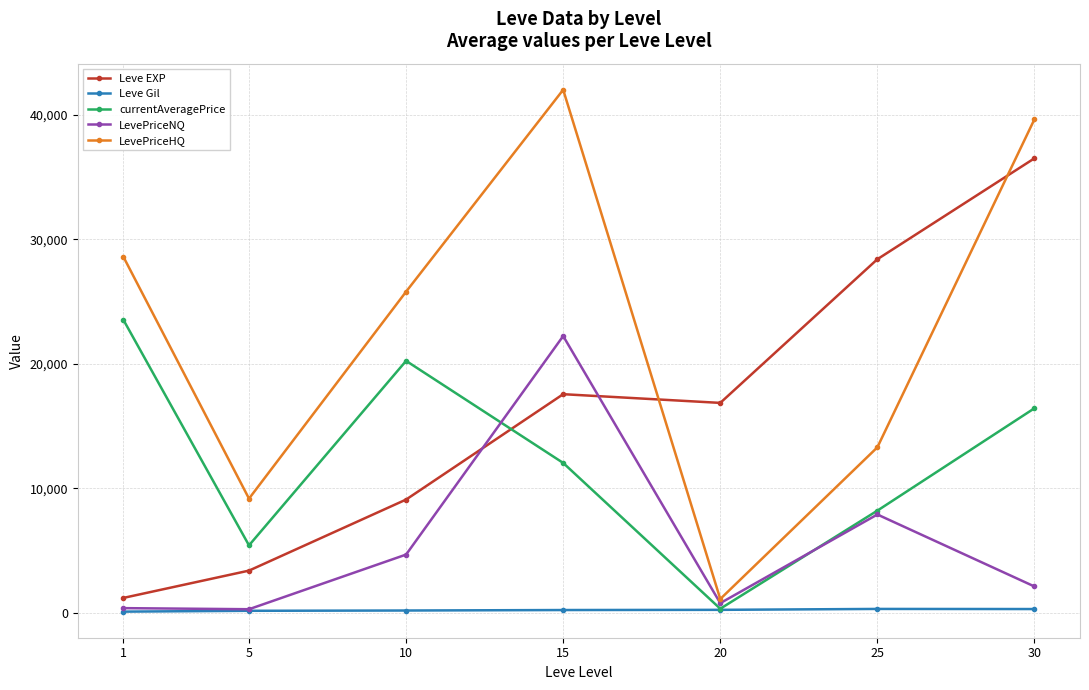

How many values in the Leve Gil series exceed 241?

4